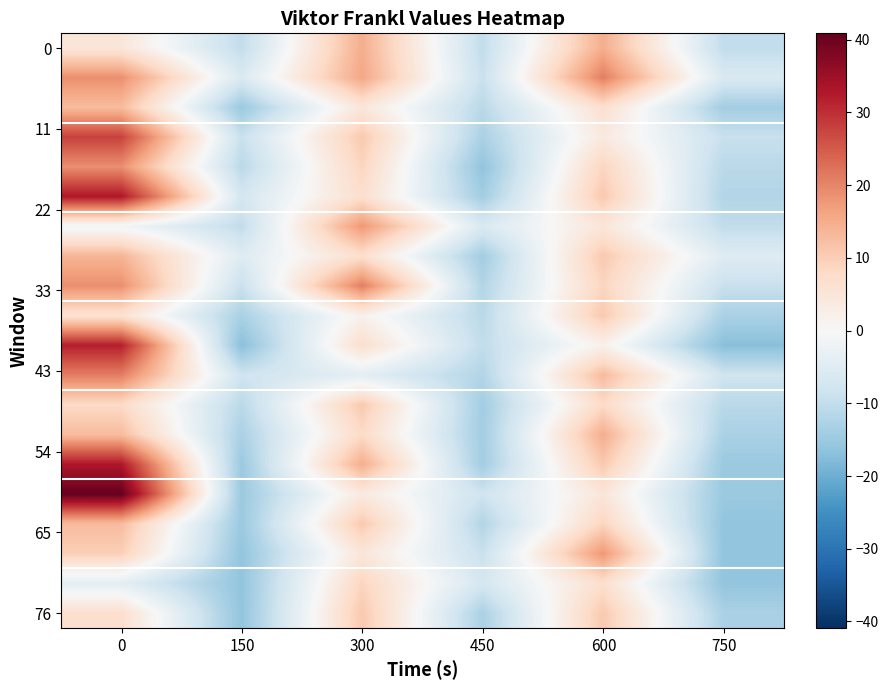

Which has a higher value, 300 or 450?

300